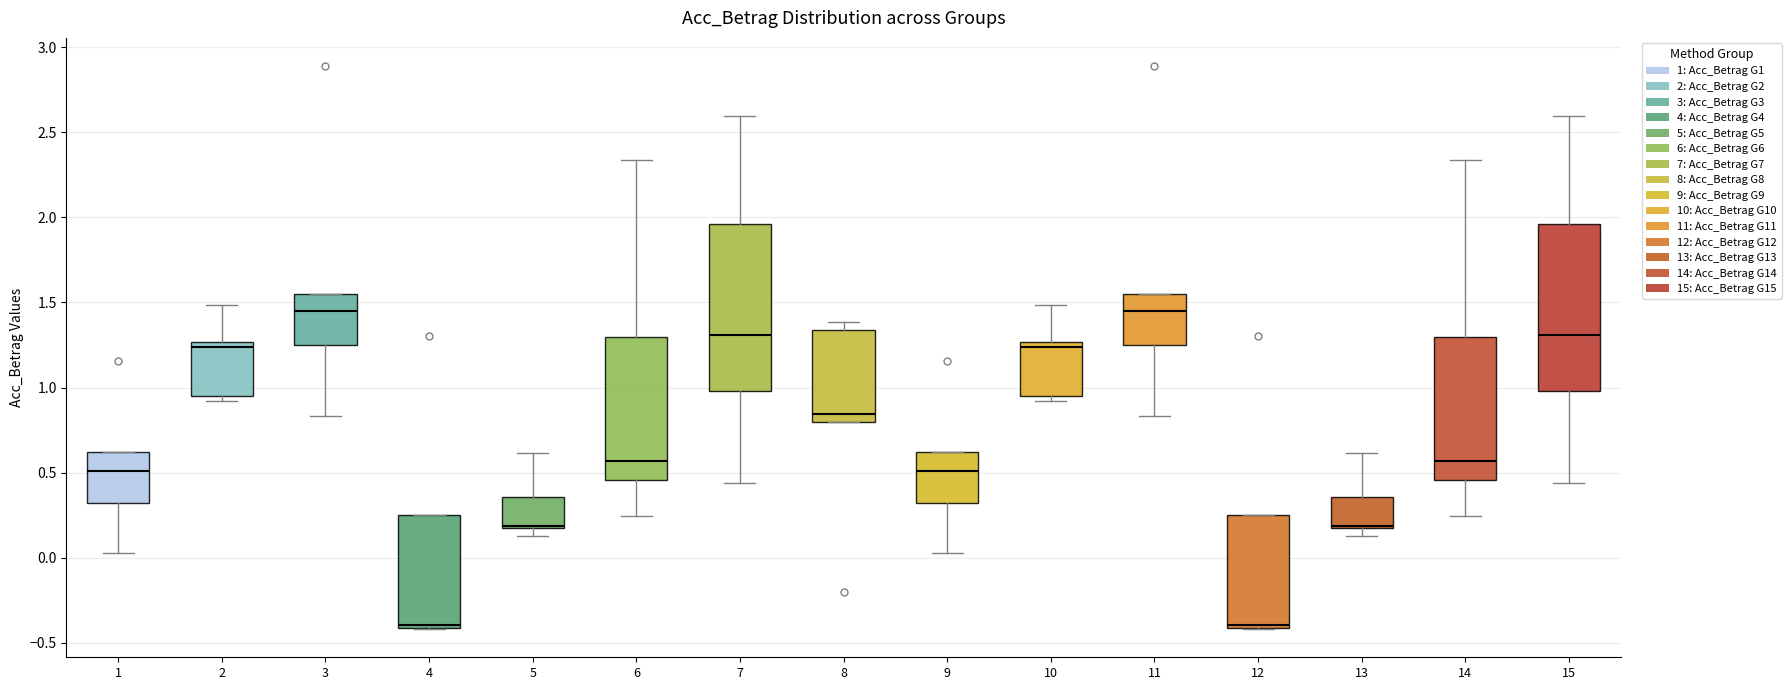

Where is the lower edge of the box at x = 8 on the y-axis? The values are not printed on the chart, so give them approximately, as read against the axis.

0.80